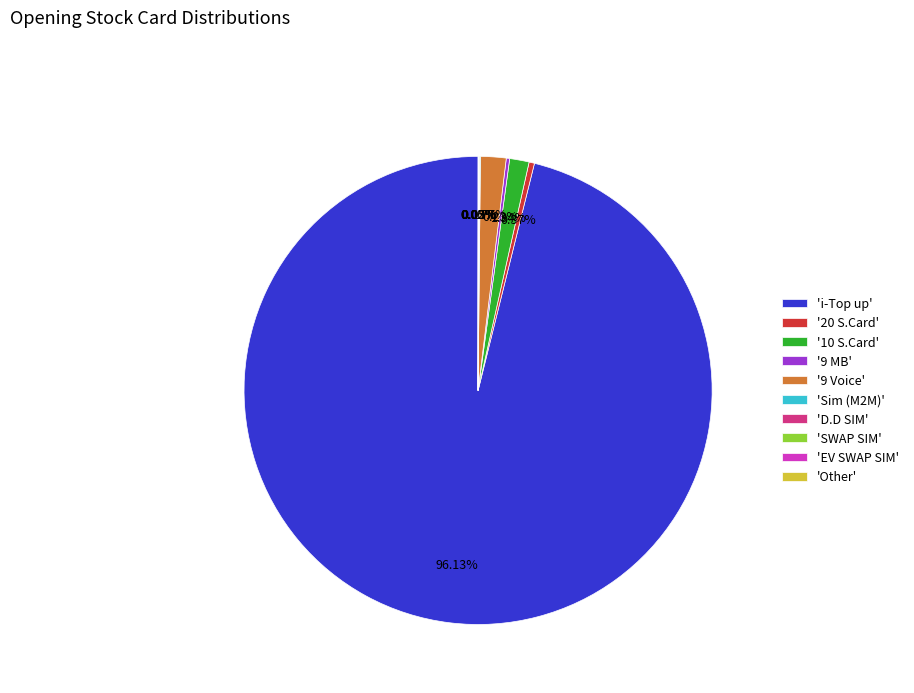

Which category has the biggest portion of the pie?

'i-Top up'